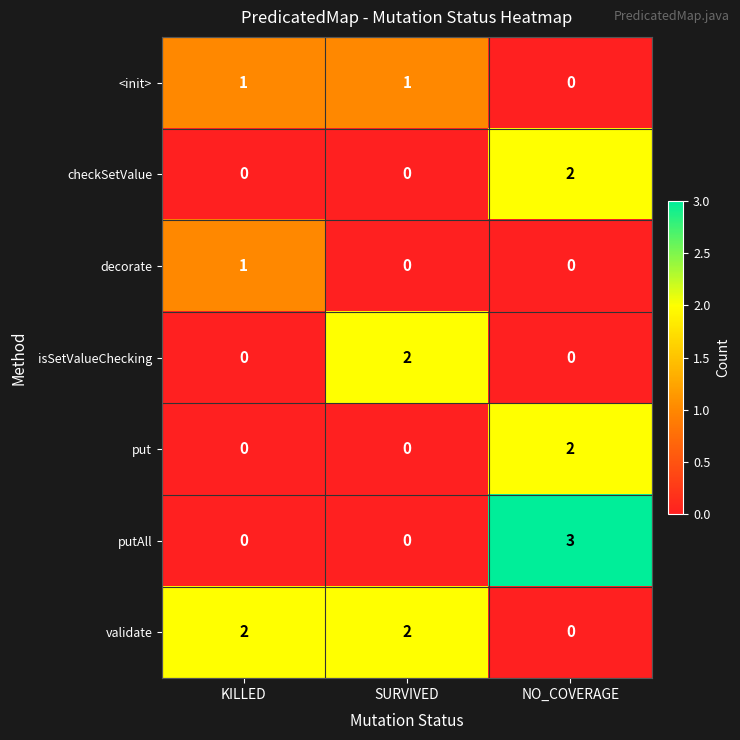

The value of validate at SURVIVED is 3. True or false?

False